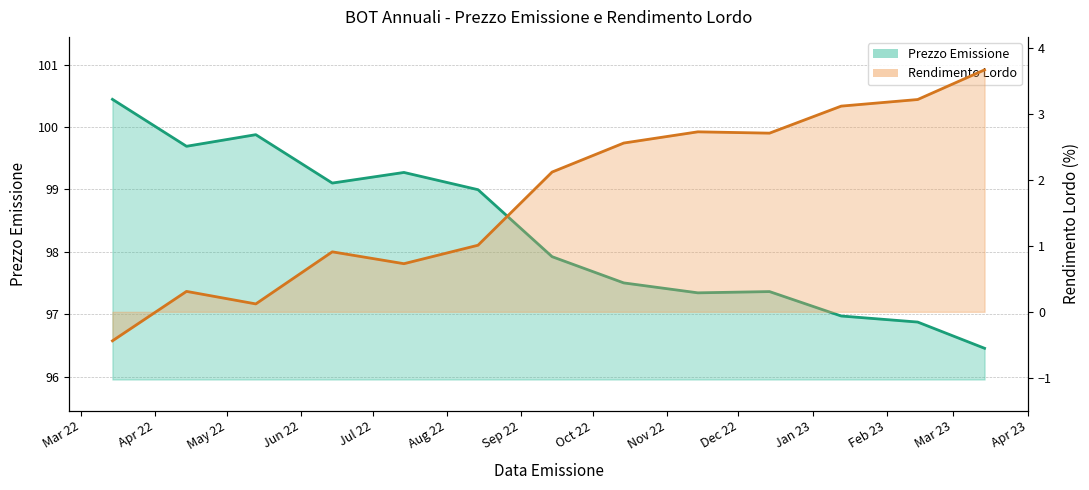

Between 2022-10-14 and 2023-02-14, which is larger?

2022-10-14